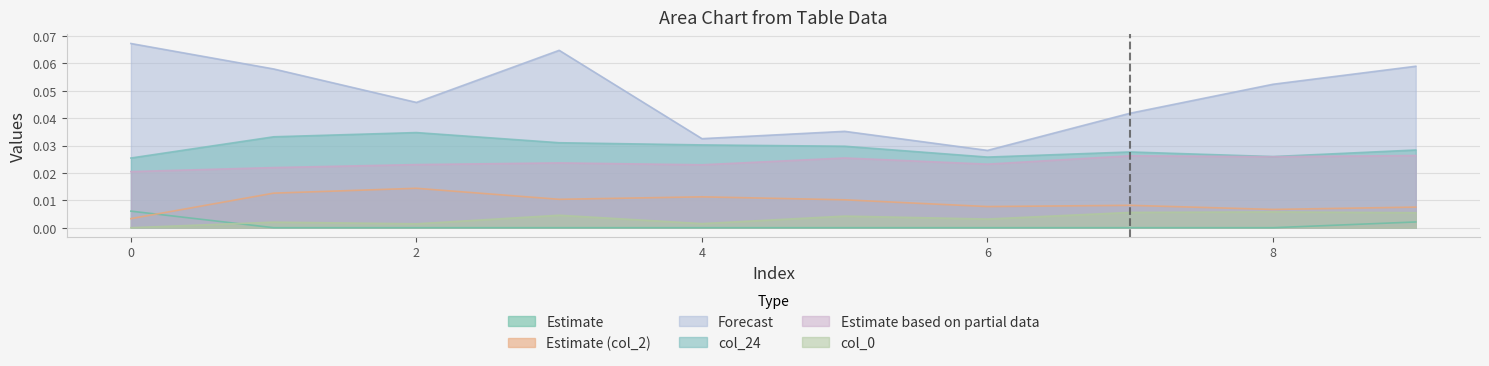

At how many categories does at least one series exceed 0?

10